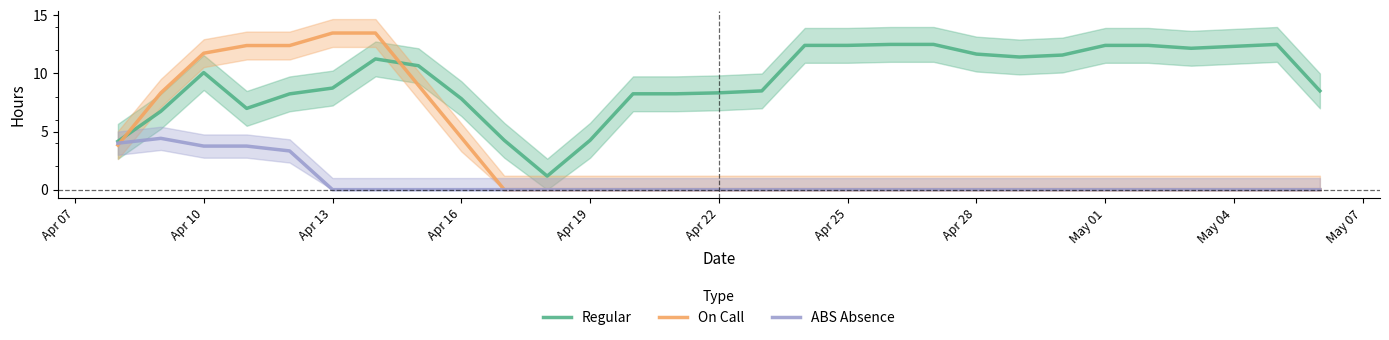

Which series has the largest range (max minus min)?

On Call